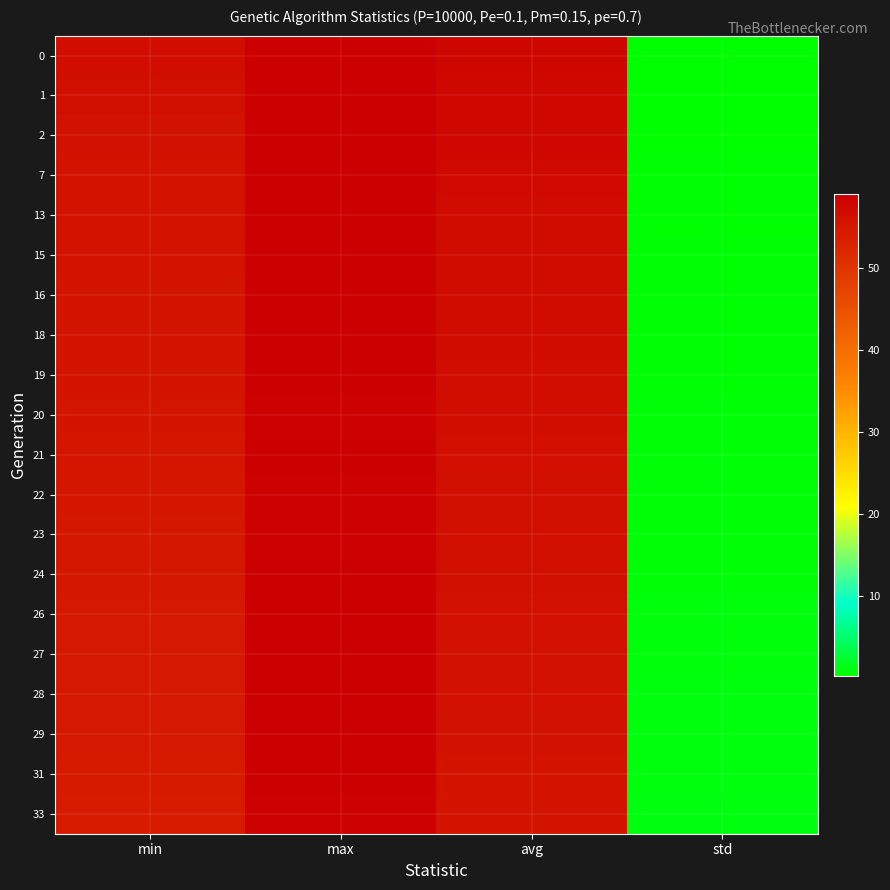

Reading left to right, what are all the values shown in this chart?

0: min=56.6	max=59.0	avg=57.8	std=0.3
1: min=56.3	max=58.9	avg=57.6	std=0.4
2: min=55.8	max=58.8	avg=57.5	std=0.4
7: min=55.7	max=59.0	avg=57.3	std=0.5
13: min=55.6	max=58.8	avg=57.0	std=0.5
15: min=55.6	max=58.9	avg=56.9	std=0.6
16: min=55.4	max=58.9	avg=56.9	std=0.6
18: min=55.4	max=58.8	avg=56.7	std=0.6
19: min=55.3	max=58.8	avg=56.6	std=0.6
20: min=55.3	max=58.7	avg=56.5	std=0.7
21: min=55.2	max=59.0	avg=56.4	std=0.7
22: min=55.1	max=58.6	avg=56.3	std=0.7
23: min=54.9	max=58.7	avg=56.2	std=0.8
24: min=54.9	max=58.9	avg=56.1	std=0.8
26: min=54.7	max=58.9	avg=56.0	std=0.9
27: min=54.7	max=58.9	avg=55.9	std=0.9
28: min=54.6	max=58.8	avg=55.8	std=0.9
29: min=54.5	max=59.0	avg=55.7	std=0.9
31: min=54.3	max=58.9	avg=55.6	std=1.0
33: min=54.2	max=58.7	avg=55.4	std=1.1